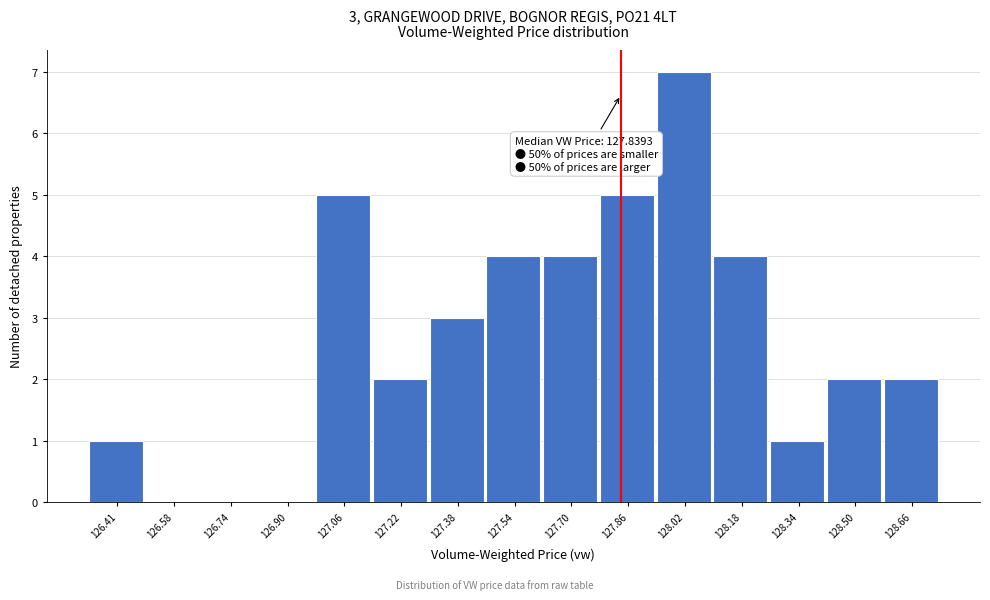

Over which range of the x-axis is the bar tallest?

127.94 to 128.10